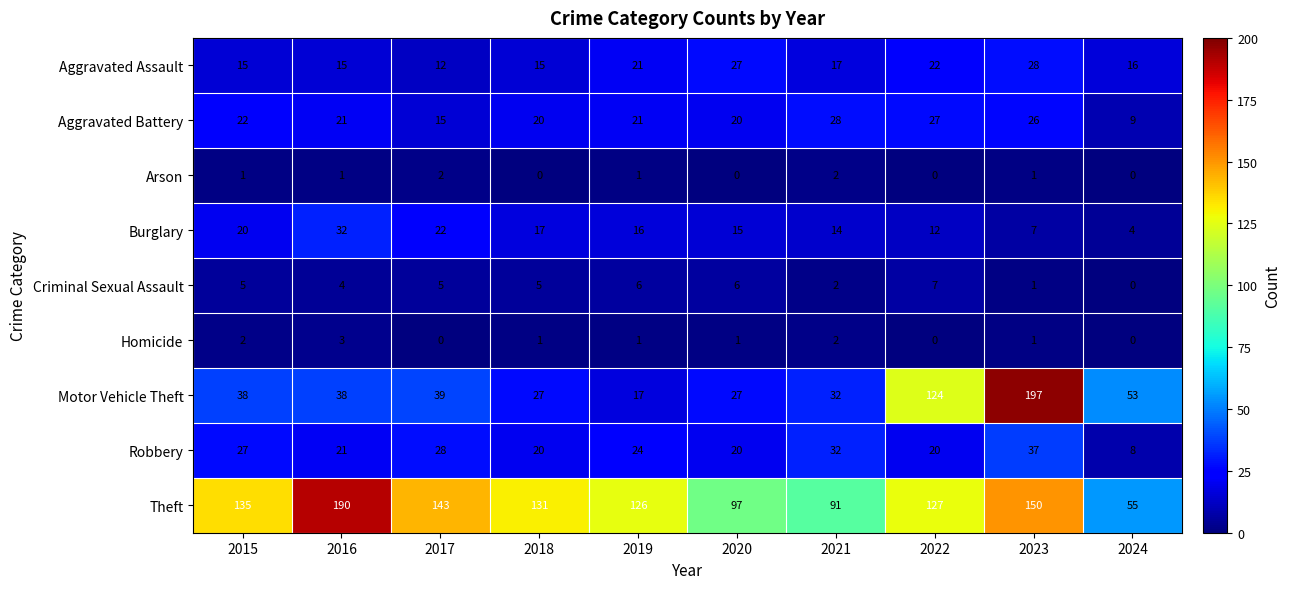

What is the difference between the maximum and minimum values in the Aggravated Battery series?

19